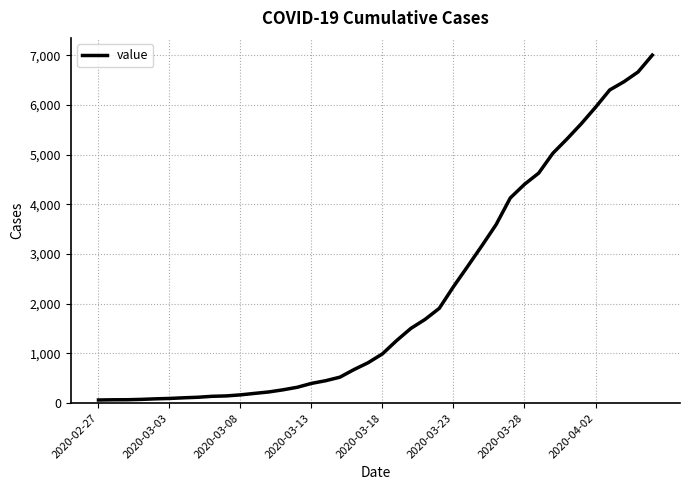

What is the maximum value shown in the chart?

7004